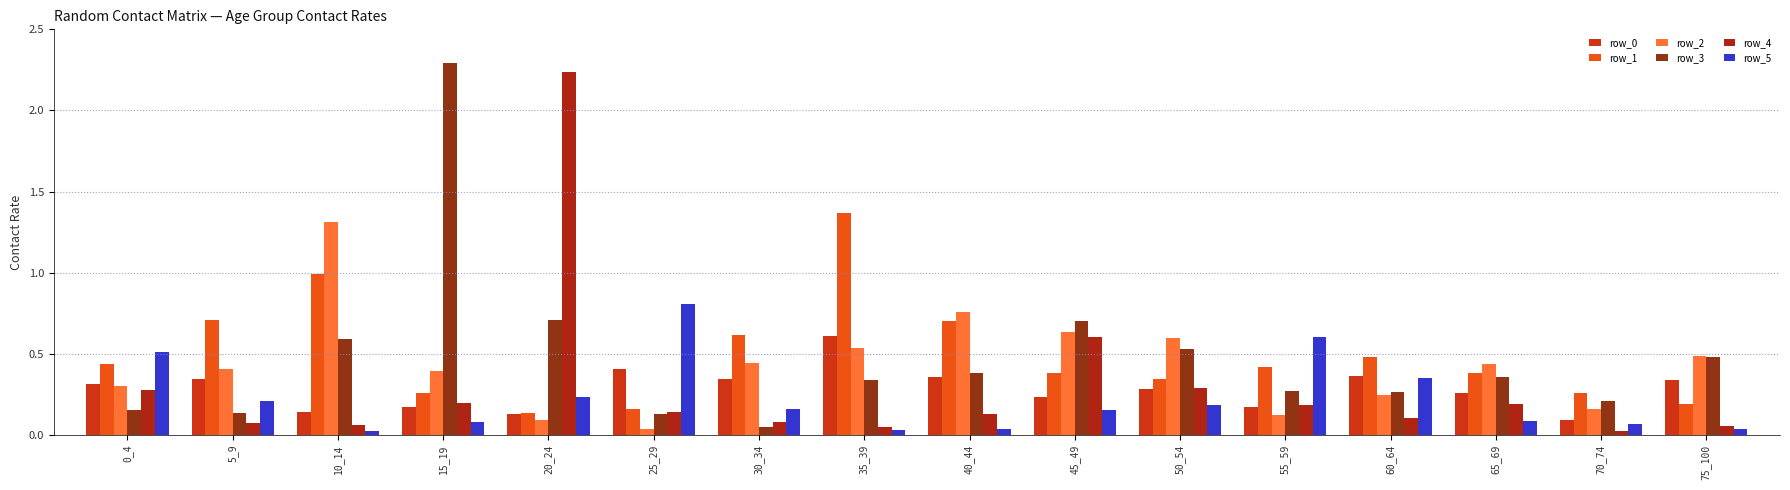

How many series are shown in this chart?

6